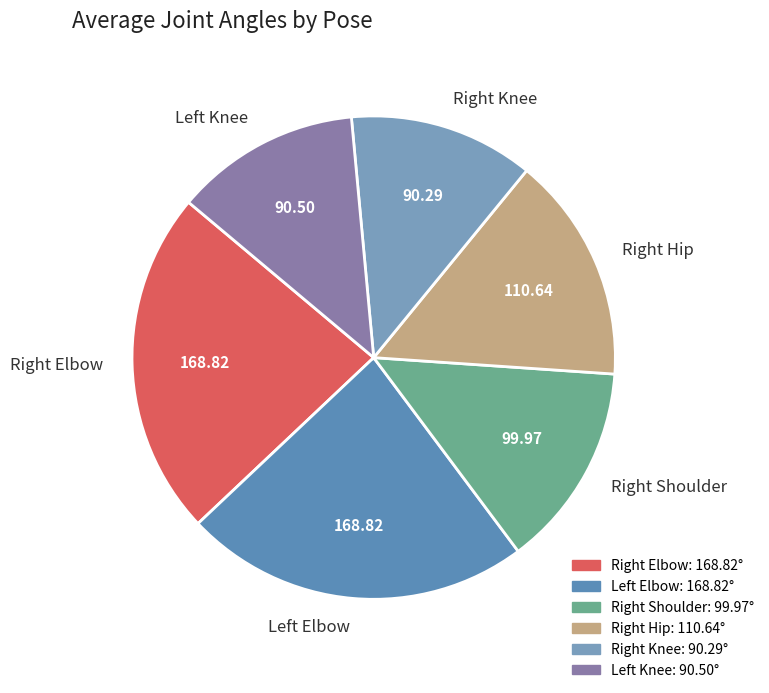

Is there any slice that represents more than half of the pie?

No